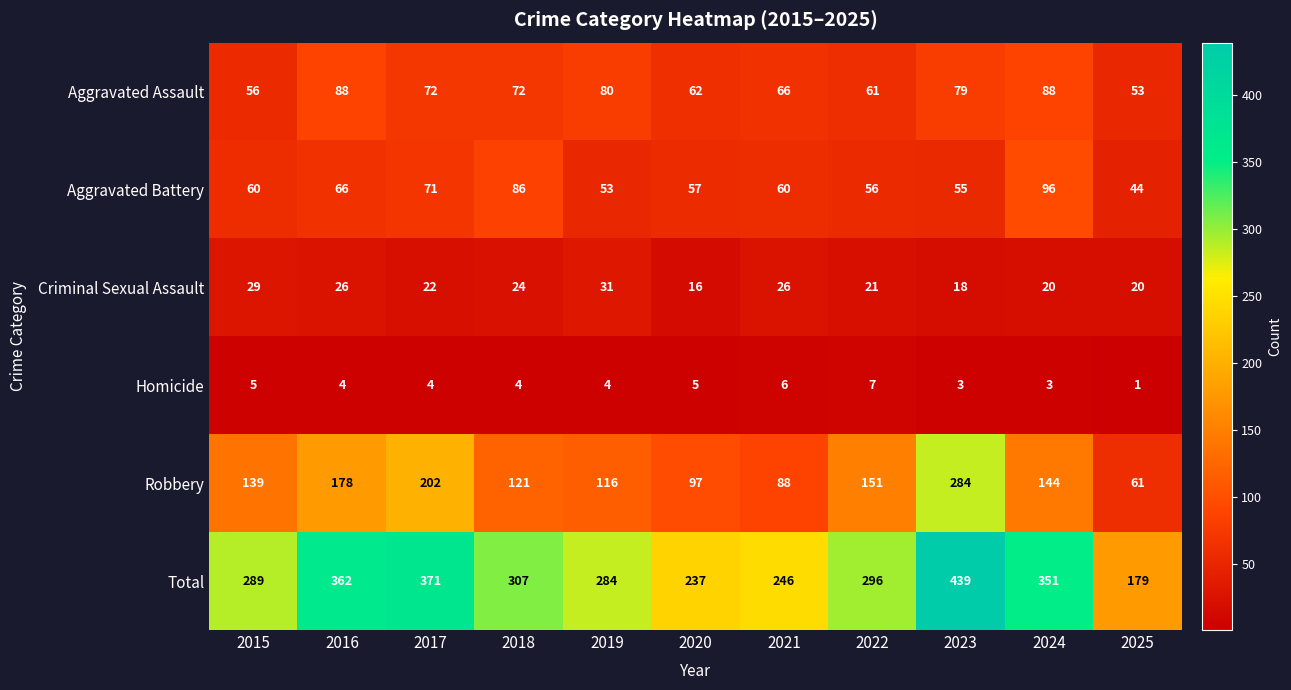

At which label is Robbery closest to 172?

2016